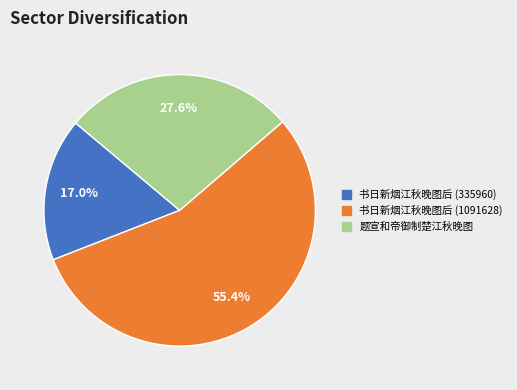

Combined, do 题宣和帝御制楚江秋晚图 and 书日新烟江秋晚图后 (335960) account for over 50%?

No